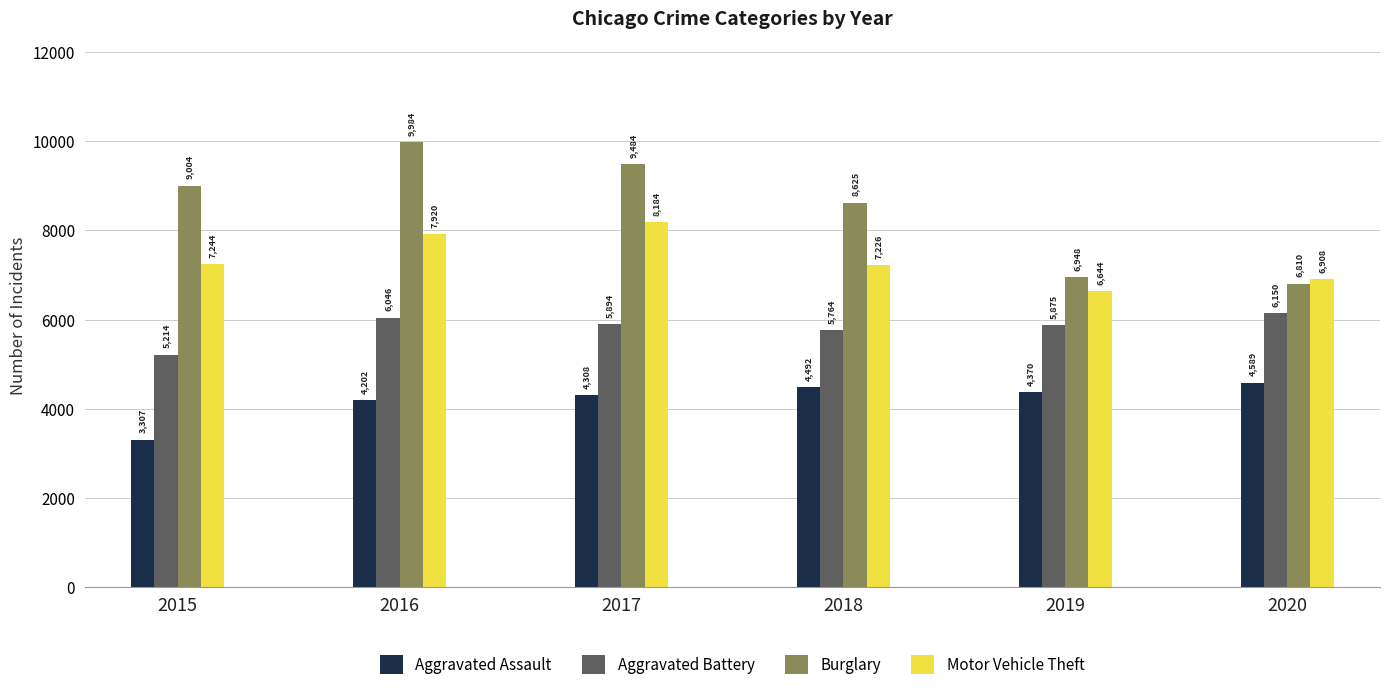

Count the Aggravated Battery values in the range 5764 to 6046.

4